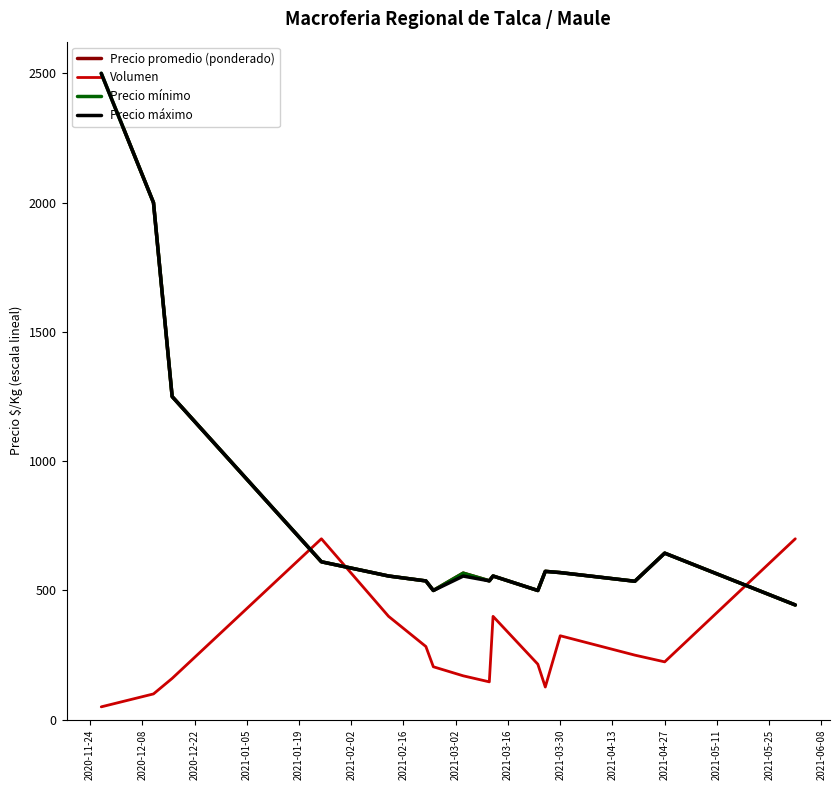

How many lines are shown in the chart?

4